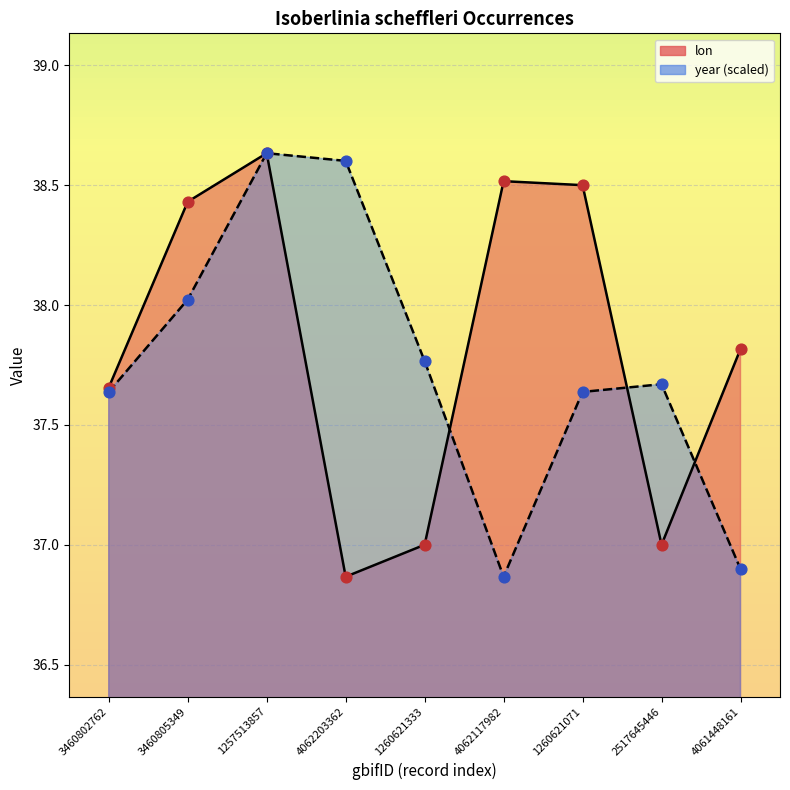

Which series reaches the minimum Y coordinate?

lon